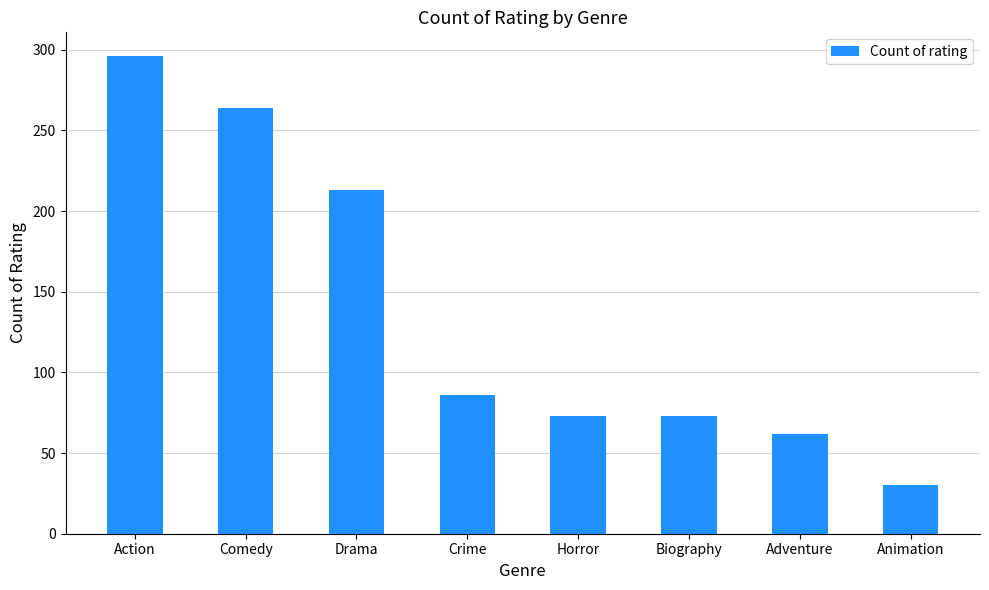

How many bars are there in total?

8